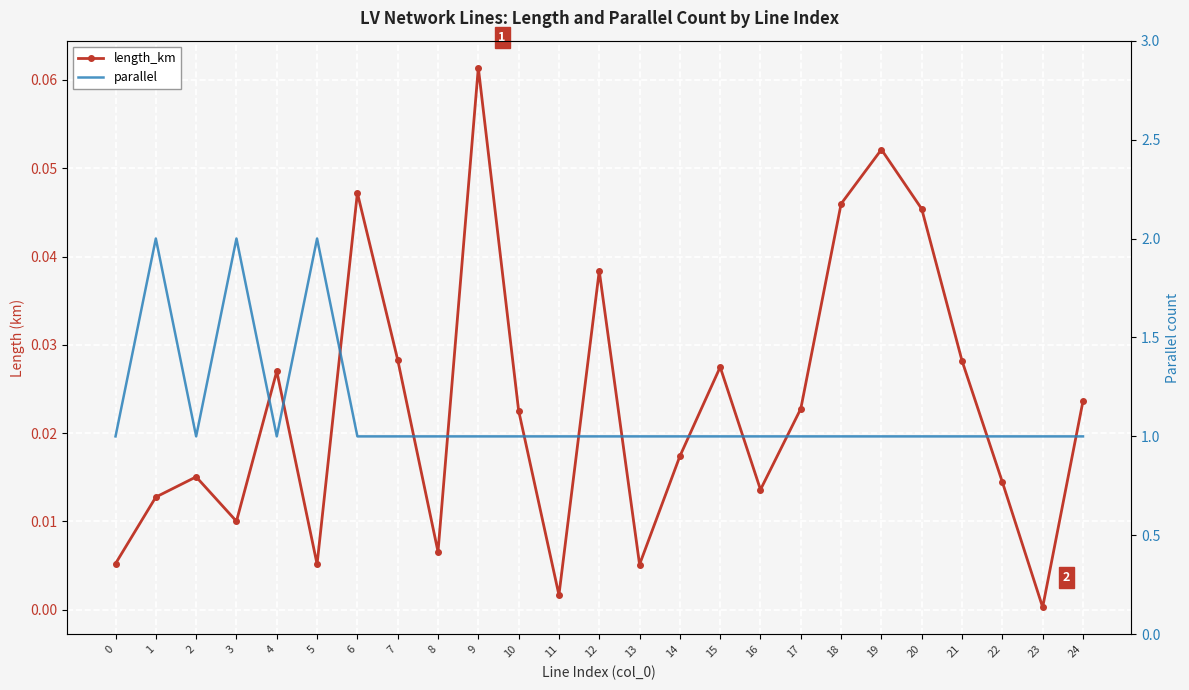

Is the value of length_km at 22 greater than the value of parallel at 18?

No